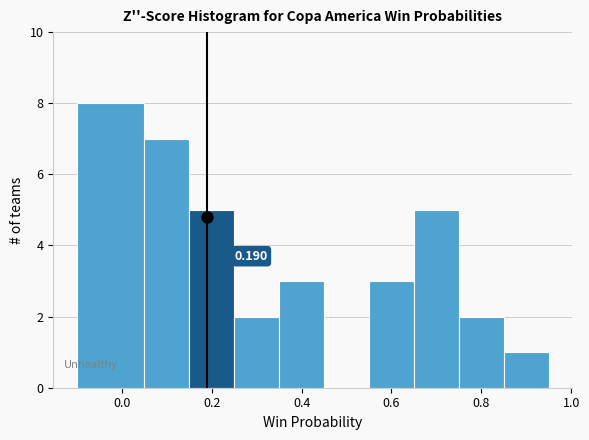

Over which range of the x-axis is the bar tallest?

-0.10 to 0.05